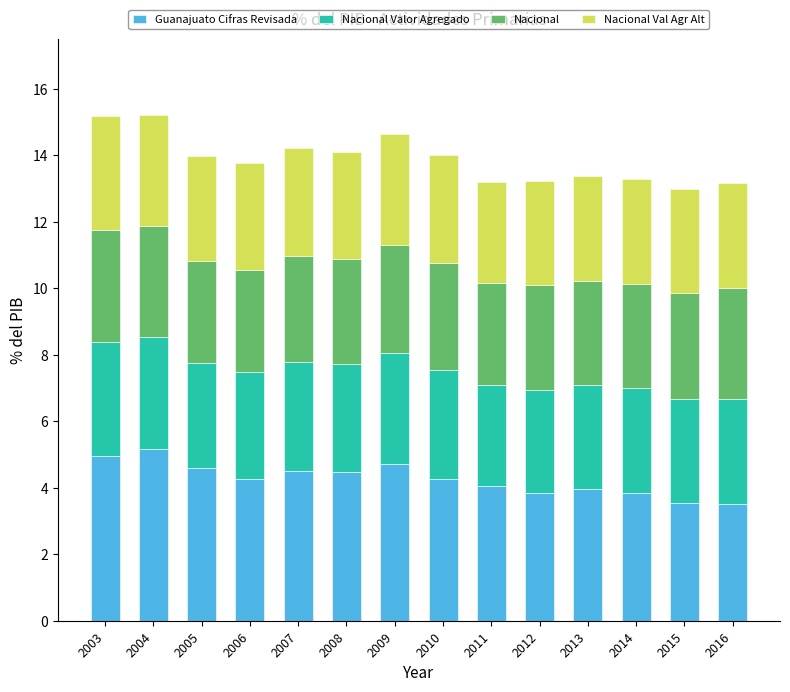

How many series are shown in this chart?

4